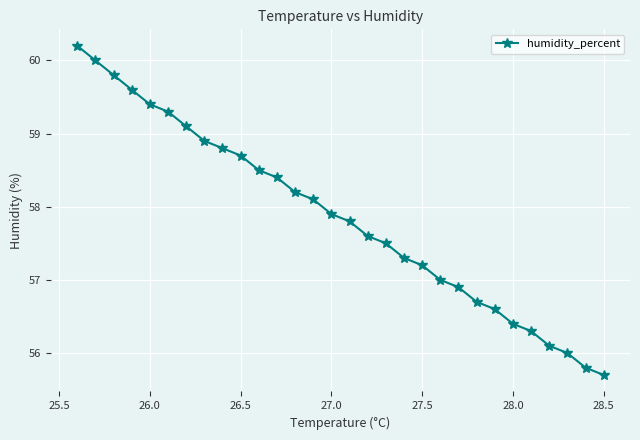

True or false: there are more than 2 points higher than both neighbors.

False